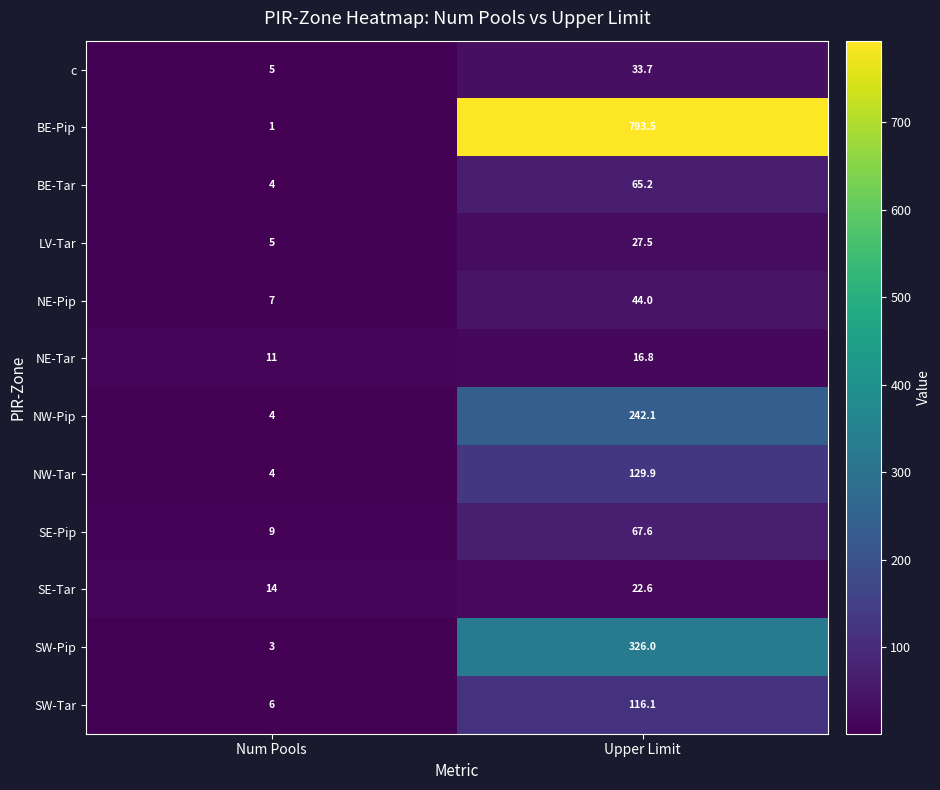

At which category does the chart reach its peak across all series?

Upper Limit